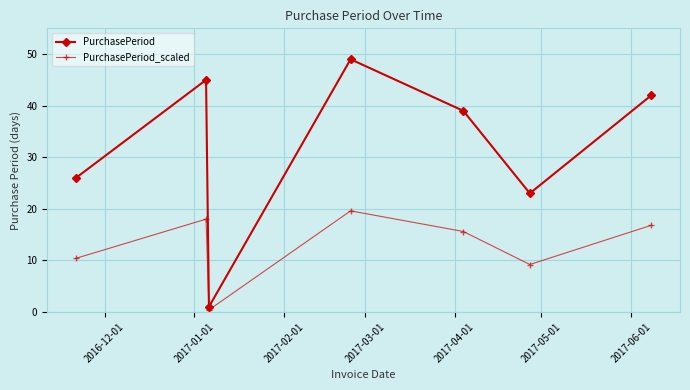

How many lines are shown in the chart?

2